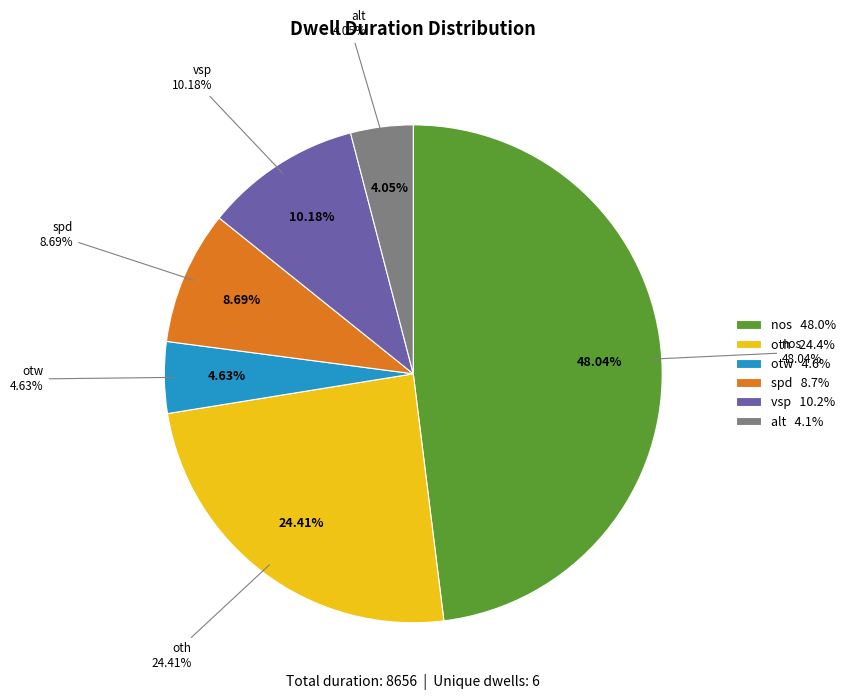

What portion of the pie excludes vsp?

89.8%